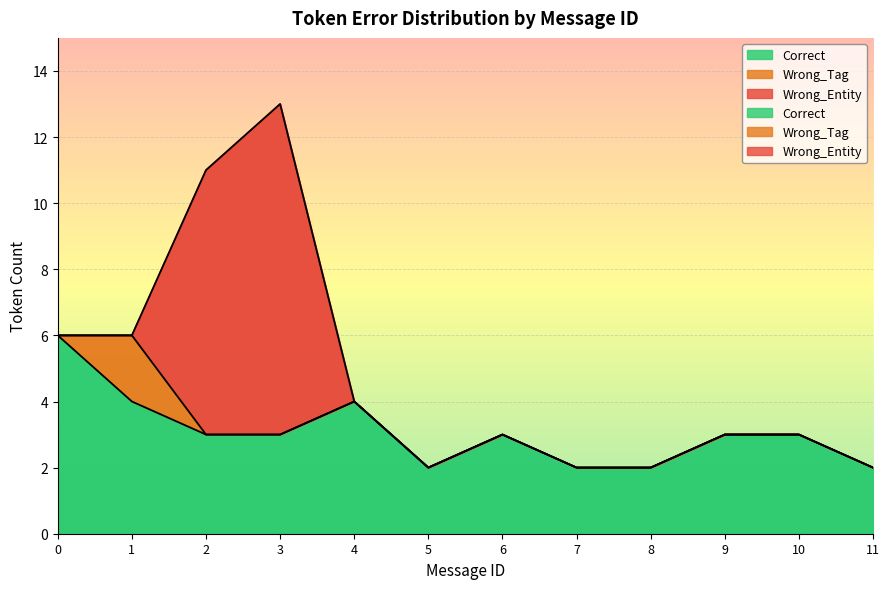

What is the sum of the Correct values at 2 and 8?

5